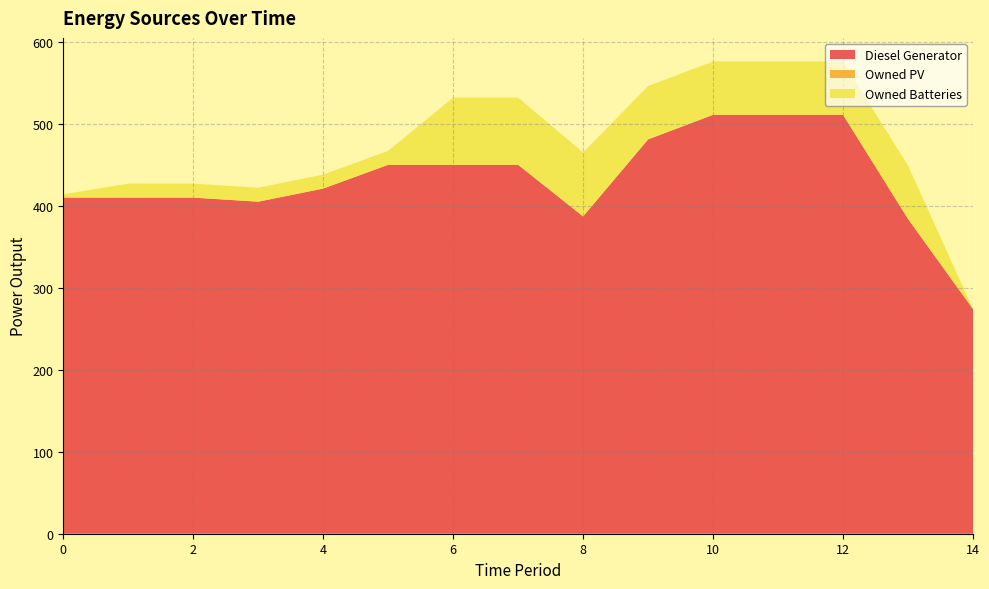

Reading left to right, what are all the values shown in this chart?

Diesel Generator: 410.0	410.0	410.0	405.0	421.0	450.0	450.0	450.0	387.0	481.0	511.0	511.0	511.0	384.0	274.0
Owned PV: 0.0	0.0	0.0	0.0	0.0	0.0	0.0	0.0	0.0	0.0	0.0	0.0	0.0	0.0	0.0
Owned Batteries: 4.0	17.0	17.0	17.0	17.0	17.0	82.0	82.0	78.0	65.0	65.0	65.0	65.0	65.0	0.0